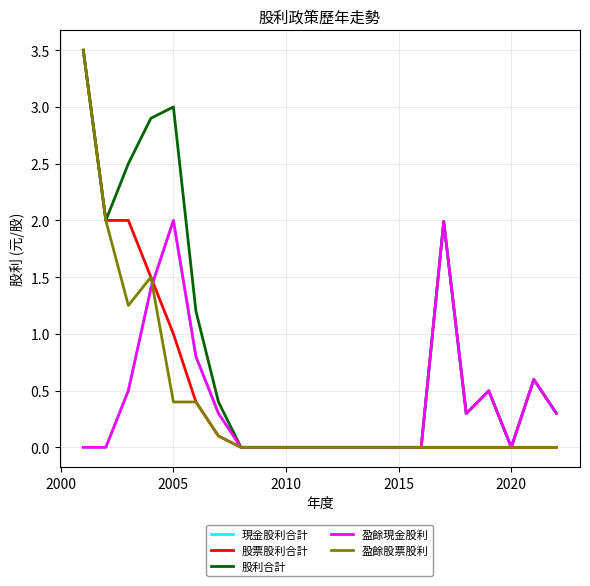

Is the value of 股利合計 at 13 greater than the value of 股票股利合計 at 10?

No